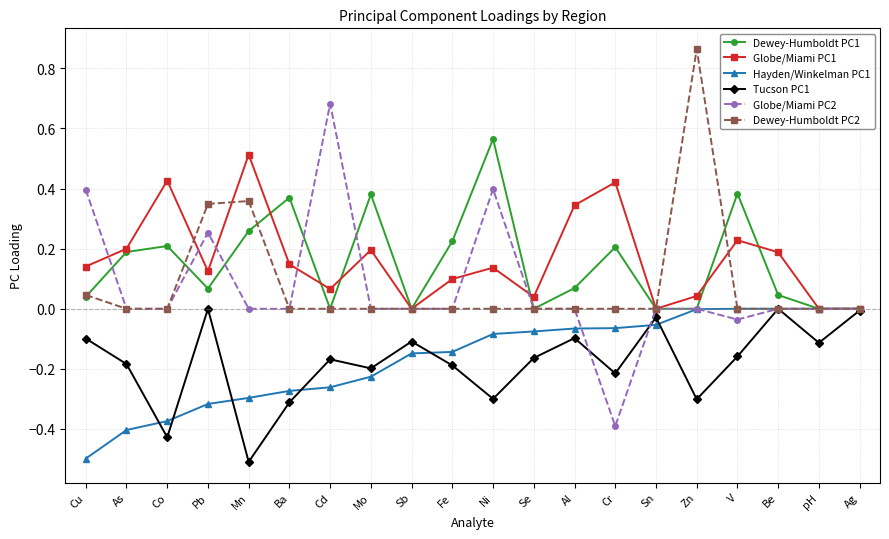

What is the highest value of the Globe/Miami PC1 series?

0.5